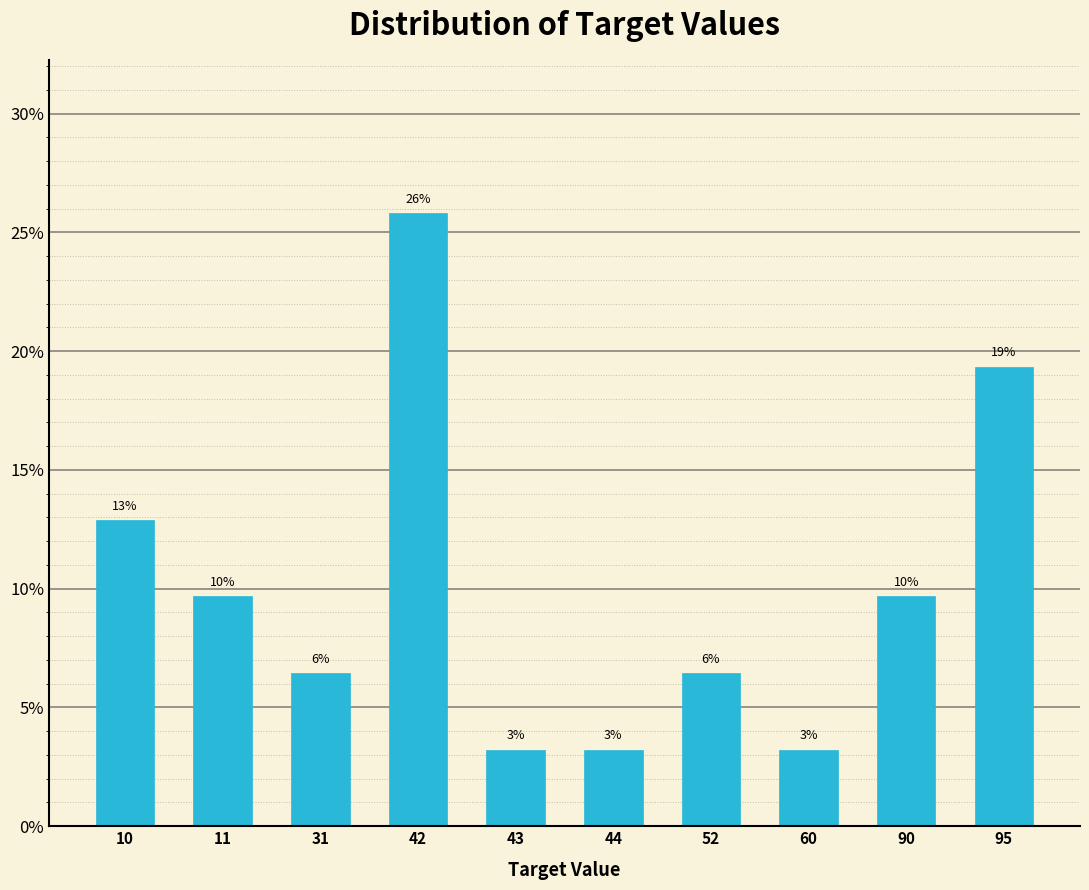

How many bars are there in total?

10